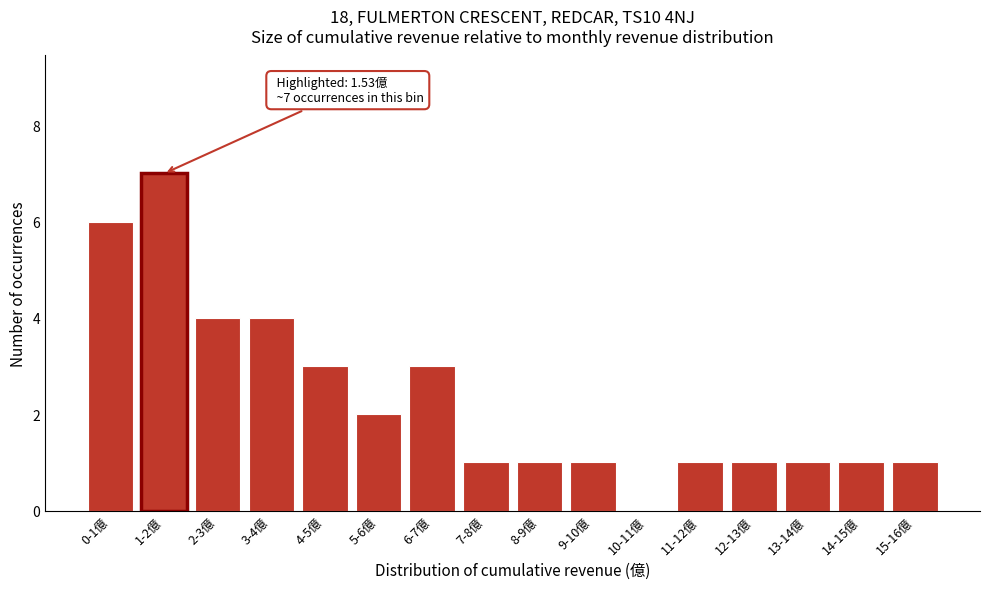

Reading right to left, transcribe all the data shown in this chart.

15-16億=1	14-15億=1	13-14億=1	12-13億=1	11-12億=1	10-11億=0	9-10億=1	8-9億=1	7-8億=1	6-7億=3	5-6億=2	4-5億=3	3-4億=4	2-3億=4	1-2億=7	0-1億=6